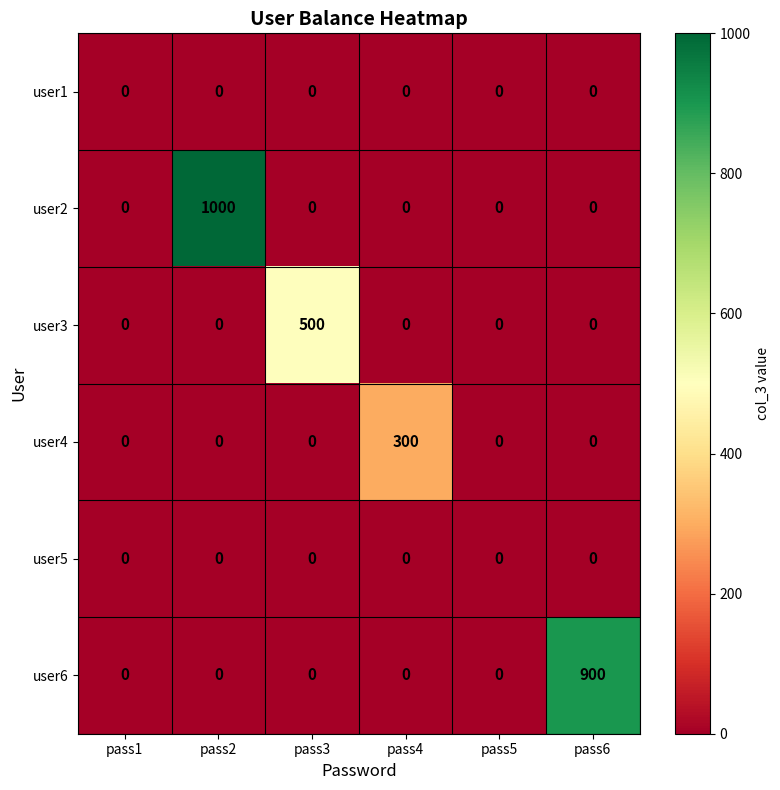

True or false: user4 has a value of 168 at pass2.

False